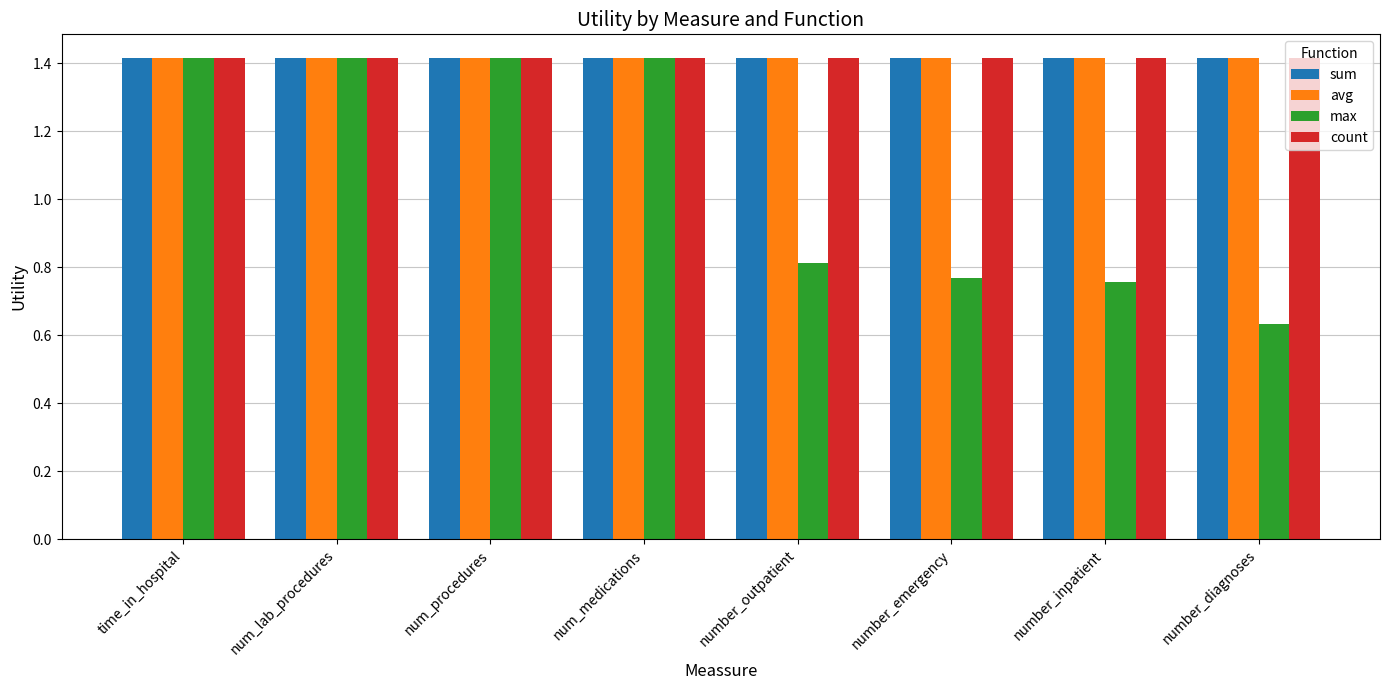

What is the sum of all count values?

11.3